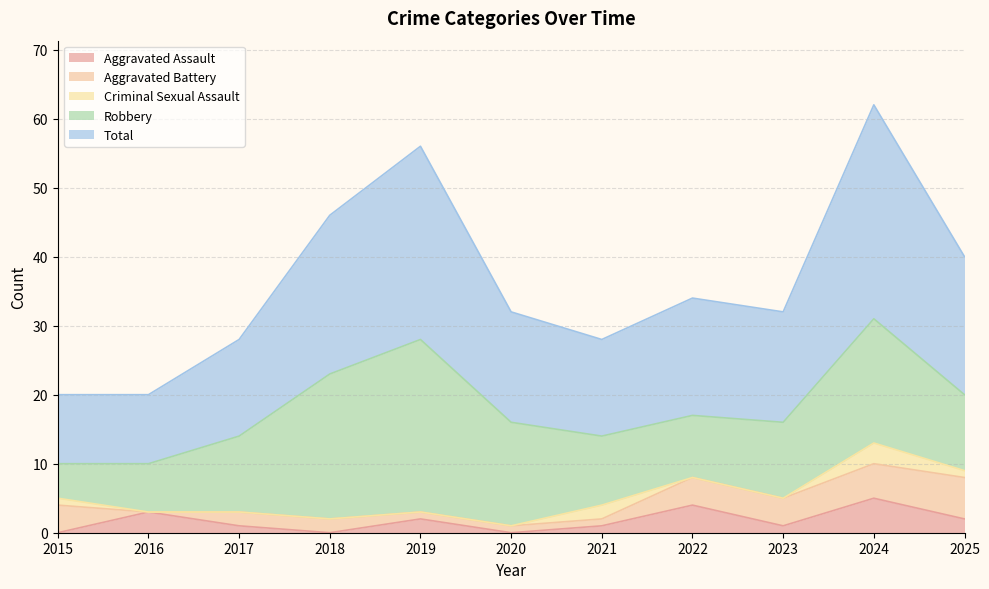

Reading left to right, what are all the values shown in this chart?

Aggravated Assault: 2015=0	2016=3	2017=1	2018=0	2019=2	2020=0	2021=1	2022=4	2023=1	2024=5	2025=2
Aggravated Battery: 2015=4	2016=0	2017=2	2018=2	2019=1	2020=1	2021=1	2022=4	2023=4	2024=5	2025=6
Criminal Sexual Assault: 2015=1	2016=0	2017=0	2018=0	2019=0	2020=0	2021=2	2022=0	2023=0	2024=3	2025=1
Robbery: 2015=5	2016=7	2017=11	2018=21	2019=25	2020=15	2021=10	2022=9	2023=11	2024=18	2025=11
Total: 2015=10	2016=10	2017=14	2018=23	2019=28	2020=16	2021=14	2022=17	2023=16	2024=31	2025=20